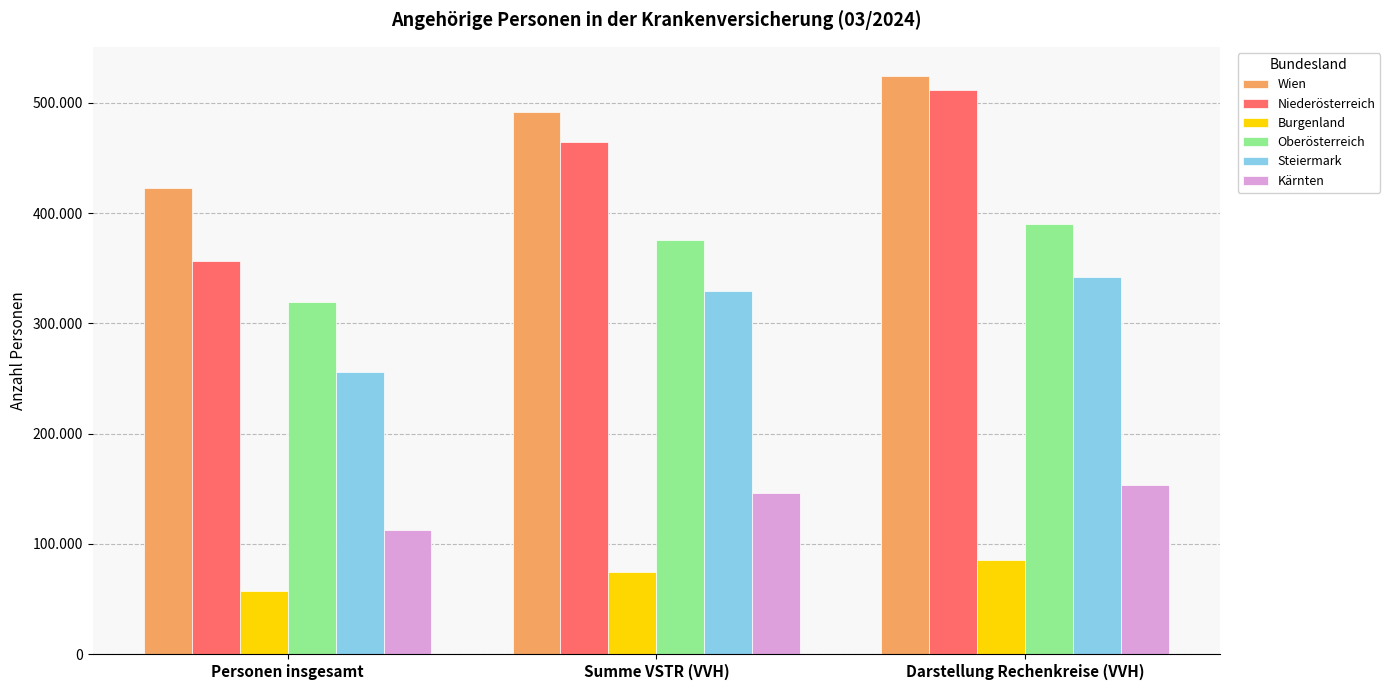

Which label corresponds to the largest value in the chart?

Darstellung Rechenkreise (VVH)